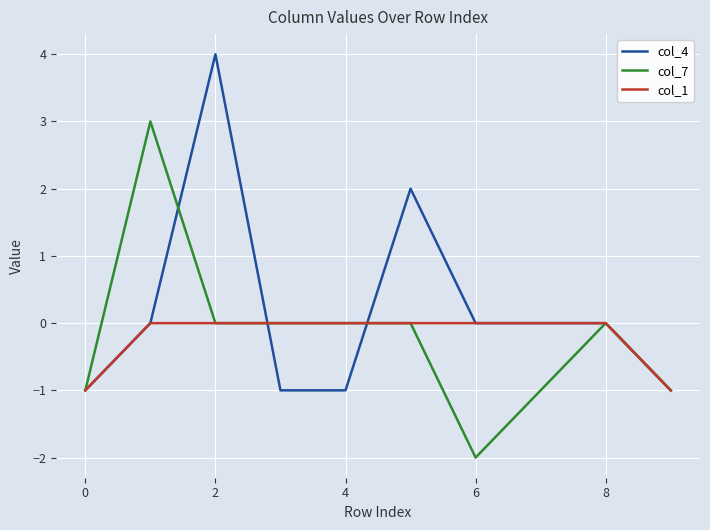

List the series in order of their peak value, lowest first.

col_1, col_7, col_4